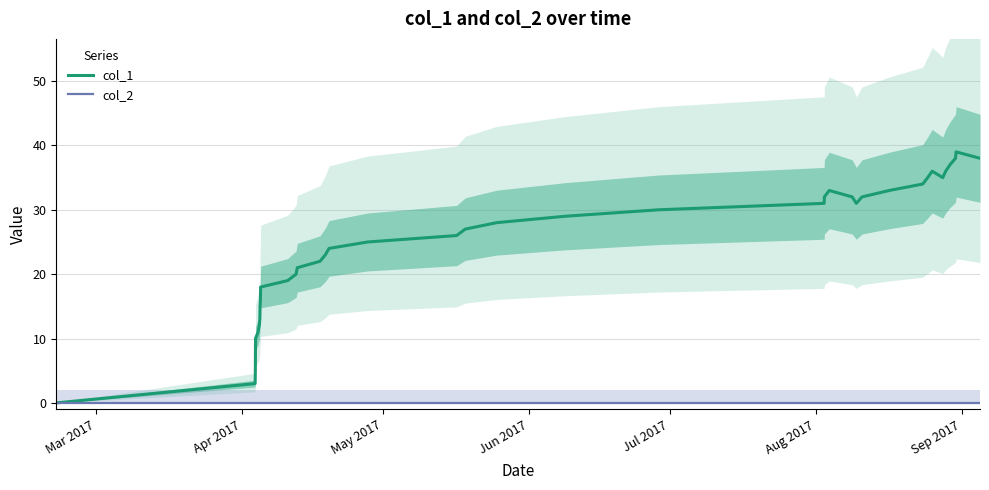

Rank the series by their maximum value, from lowest to highest.

col_2, col_1